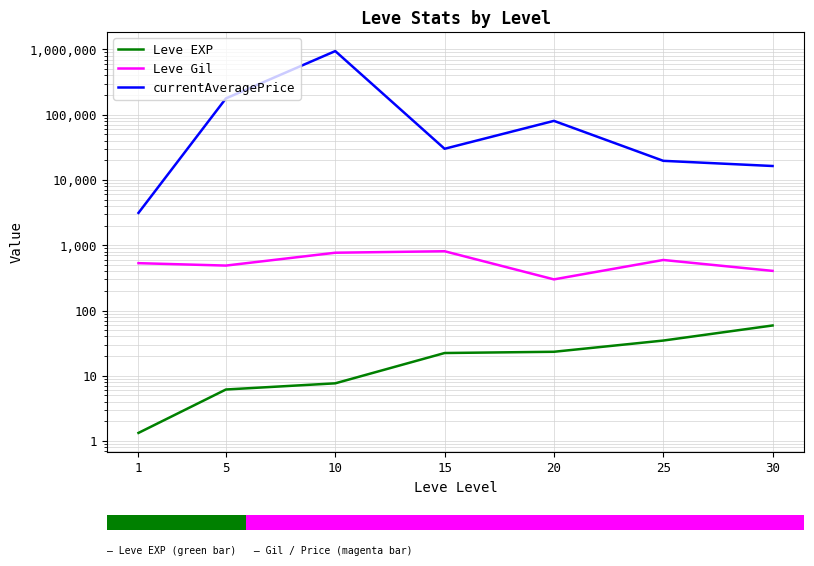

The currentAveragePrice series shows 80498.5 at 20. True or false?

True